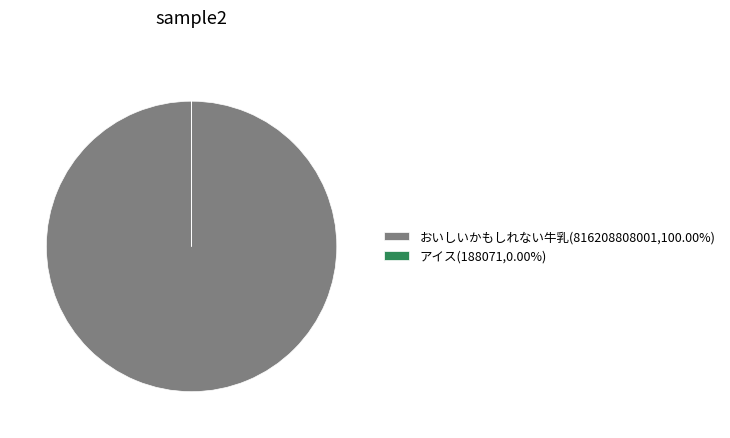

Which slice is the largest?

おいしいかもしれない牛乳